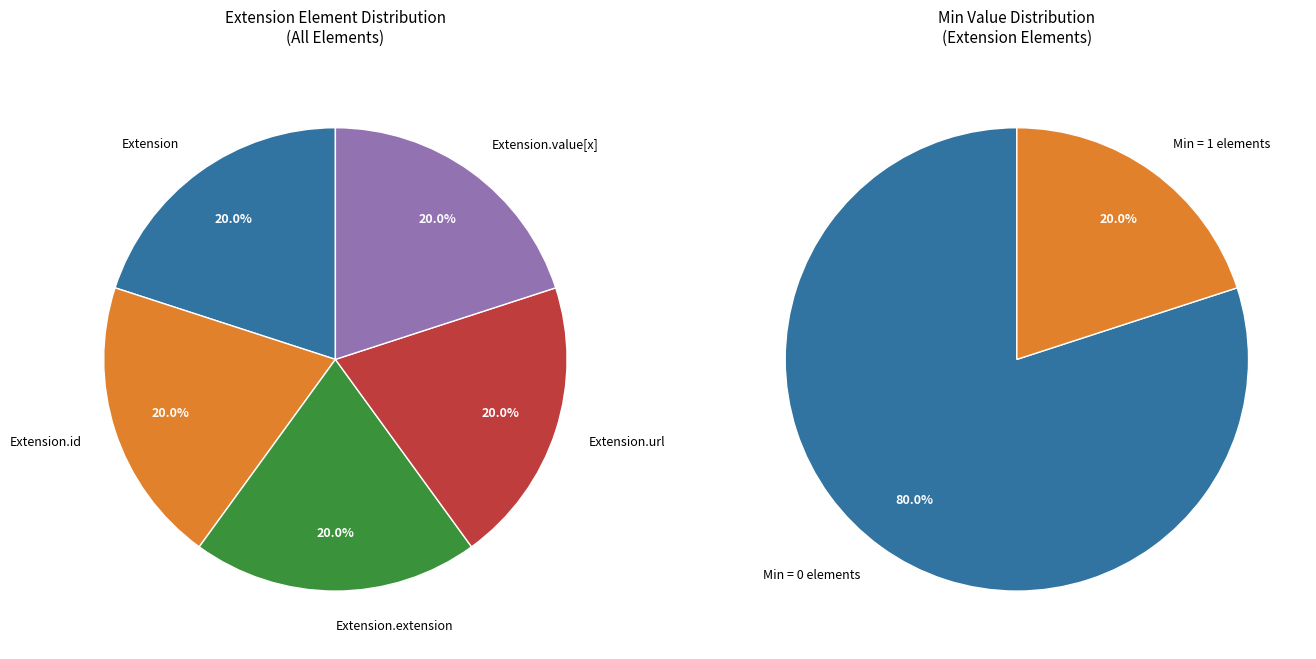

Which category has the smallest portion of the pie?

Extension